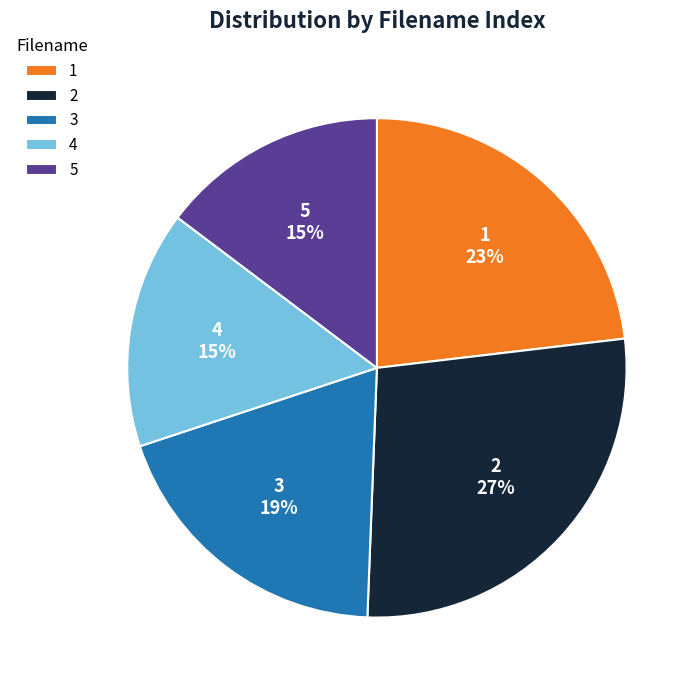

True or false: 5 accounts for 15% of the total.

True